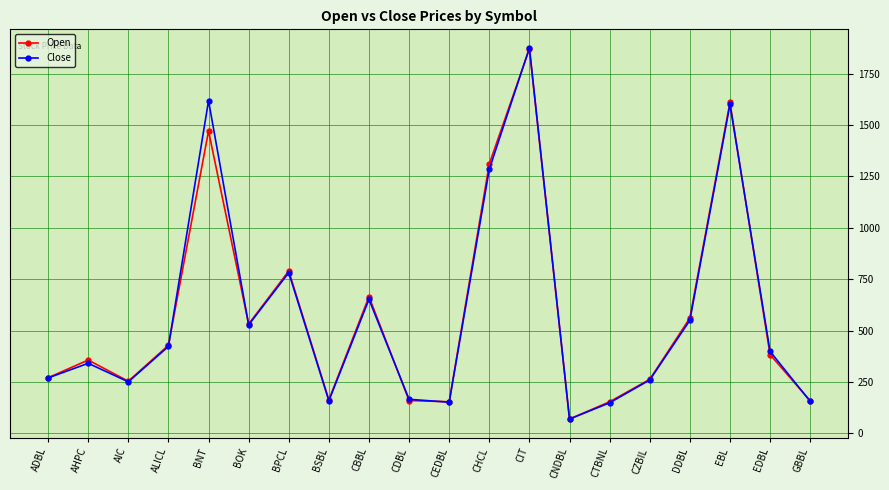

What is the label of the 4th point from the left?

ALICL